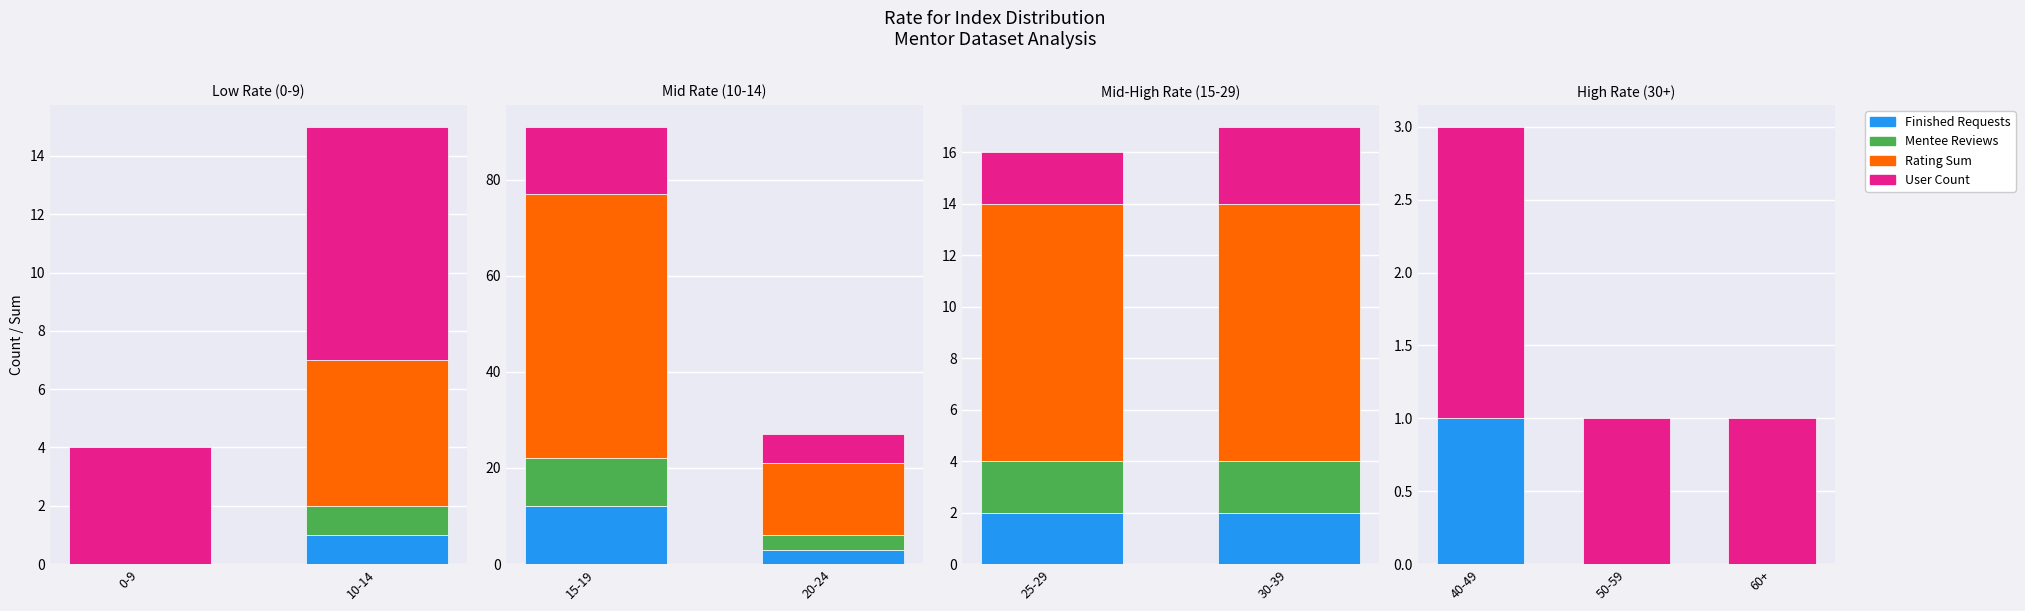

What is the label of the 2nd bar from the left?

50-59